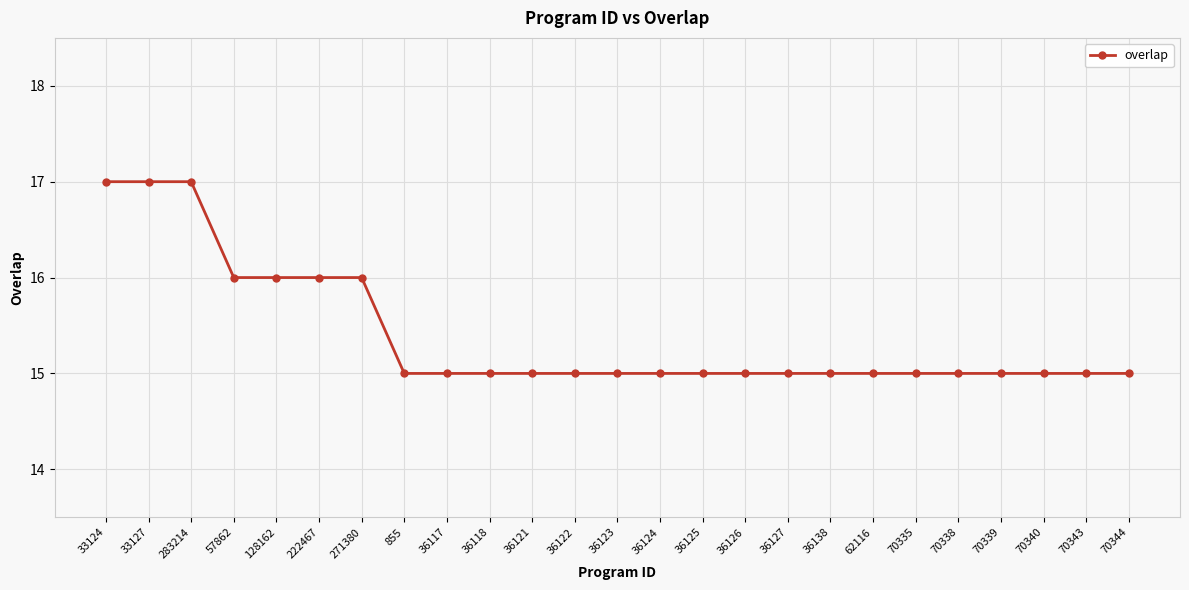

Reading right to left, list all the values displayed in this chart.

70344=15	70343=15	70340=15	70339=15	70338=15	70335=15	62116=15	36138=15	36127=15	36126=15	36125=15	36124=15	36123=15	36122=15	36121=15	36118=15	36117=15	855=15	271380=16	222467=16	128162=16	57862=16	283214=17	33127=17	33124=17